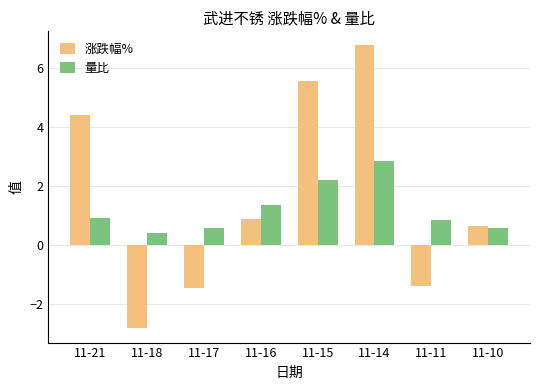

Is it true that 涨跌幅% equals 6.8 at 11-14?

True